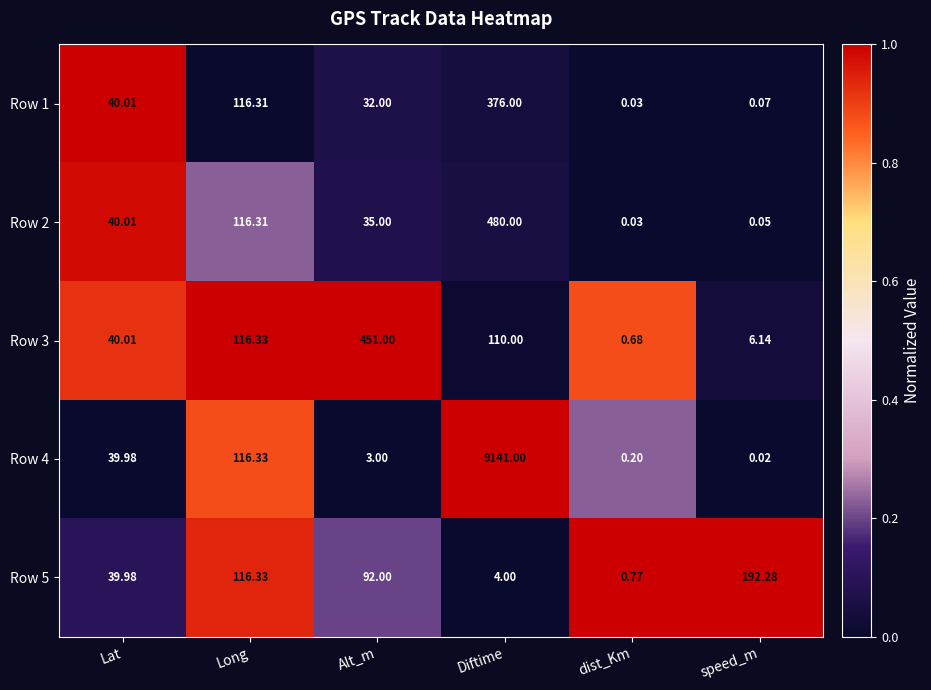

What is the total value across all series at Alt_m?

613.0